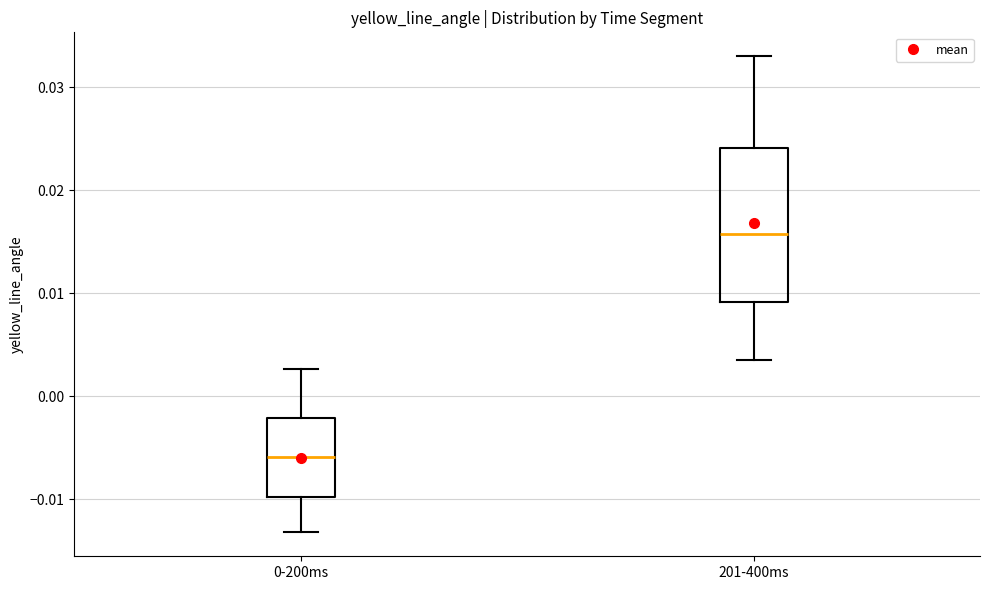

Reading left to right, transcribe this box plot: for each box, give where its median line is, the range the box spans, and where its two whiskers end, as read against the y-axis. The values are not printed on the chart, so give them approximately, as read against the axis.

0-200ms: median -0.006, box -0.010 to -0.002, whiskers -0.013 to 0.003
201-400ms: median 0.016, box 0.009 to 0.024, whiskers 0.004 to 0.033